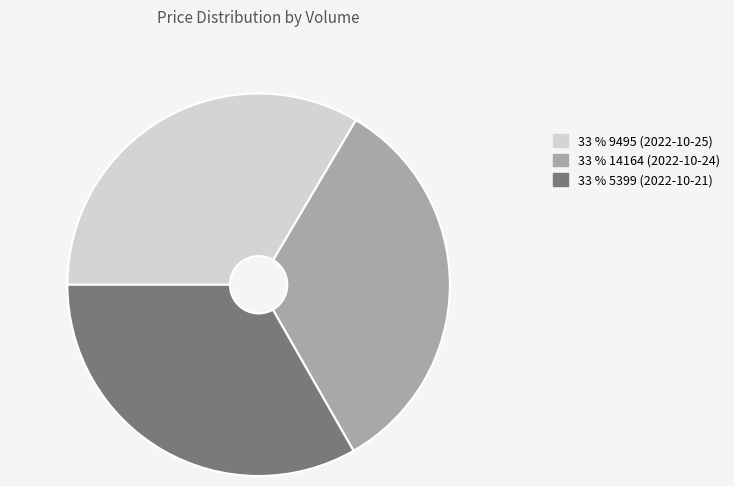

Does any single category account for the majority?

No